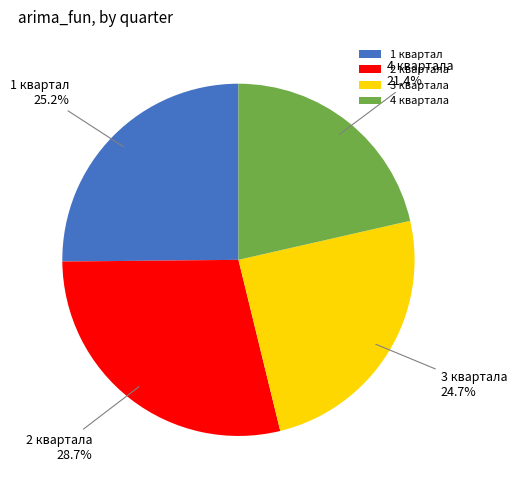

What portion of the pie excludes 1 квартал?

74.8%